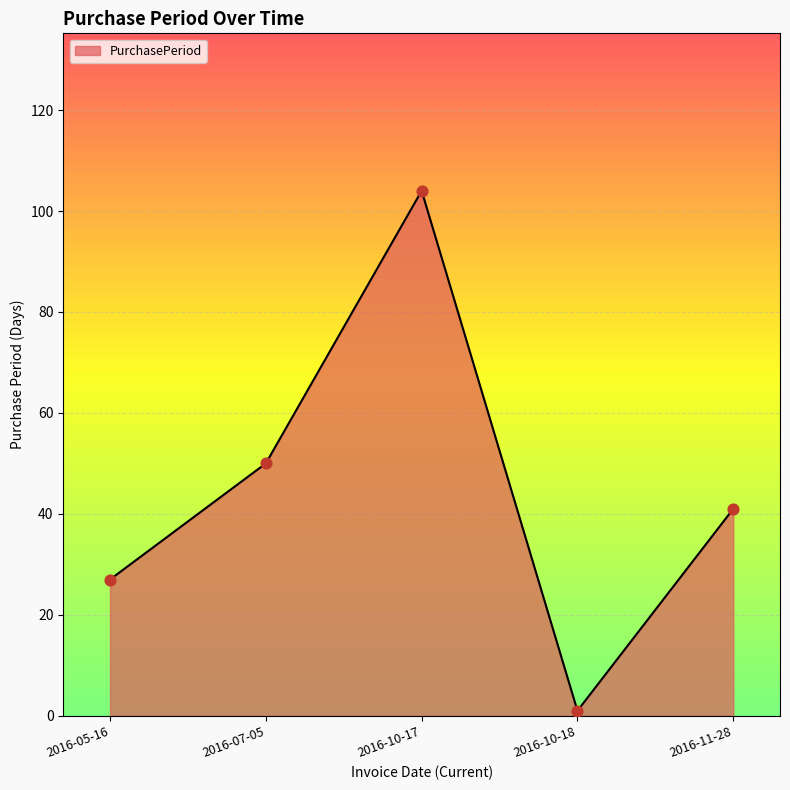

Which has a higher value, 2016-11-28 or 2016-05-16?

2016-11-28